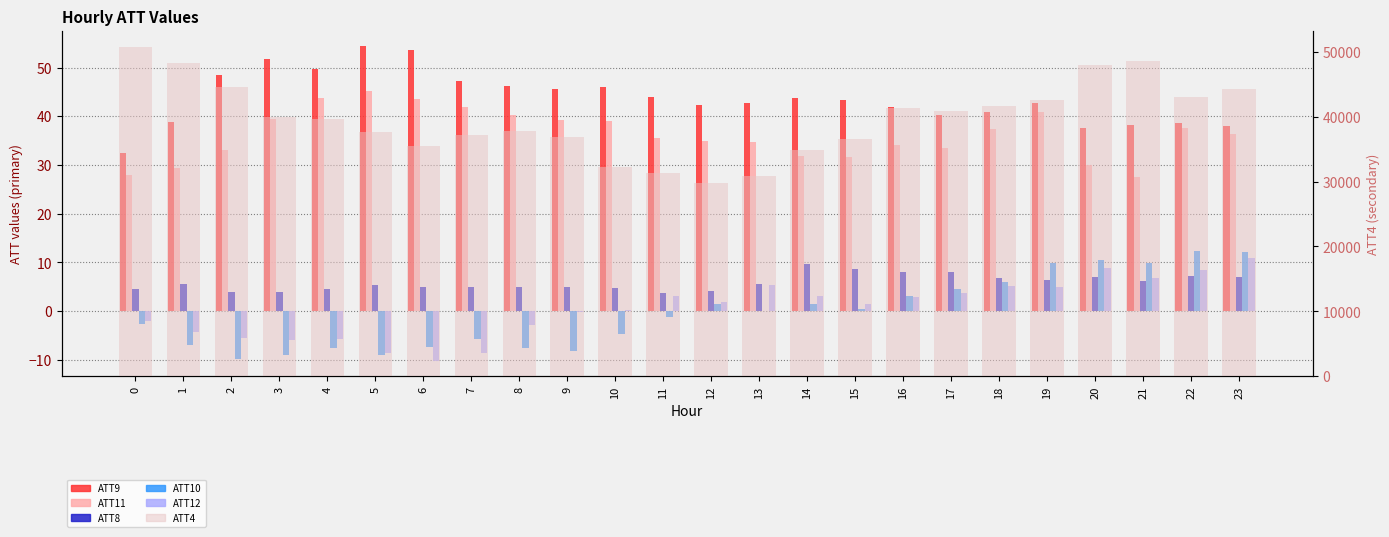

What is the sum of the ATT9 values at 5 and 6?

107.9